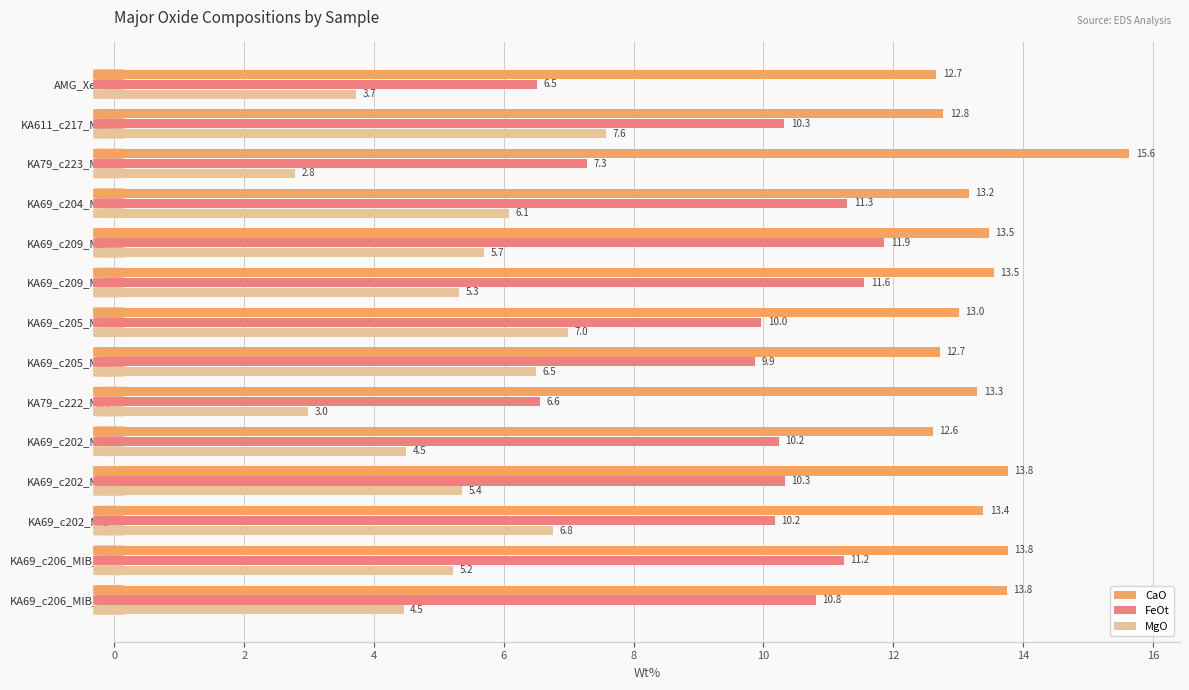

At which label is MgO closest to 5?

KA69_c206_MIB_r1